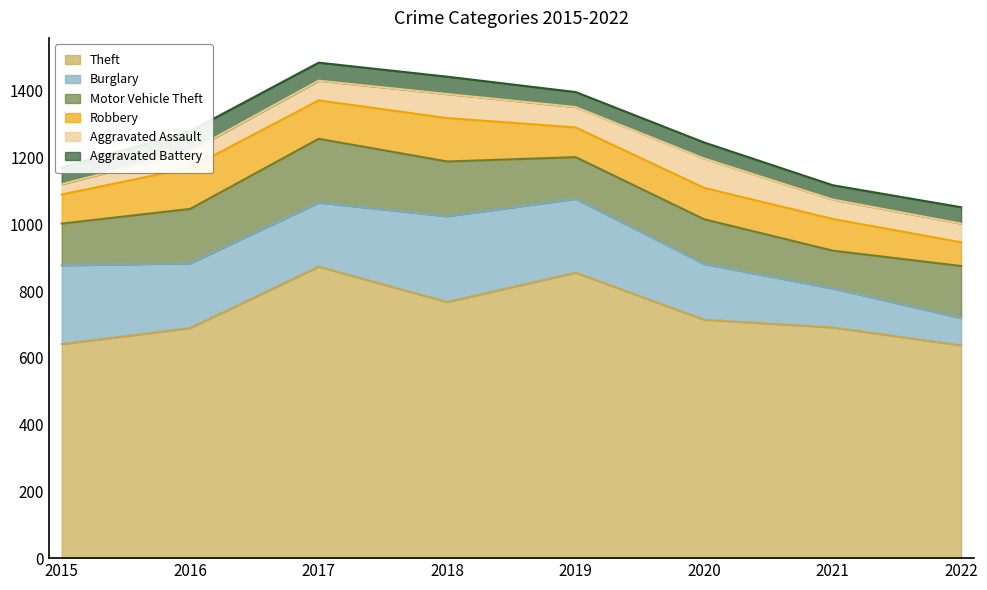

The value of Aggravated Assault at 2015 is 31. True or false?

True